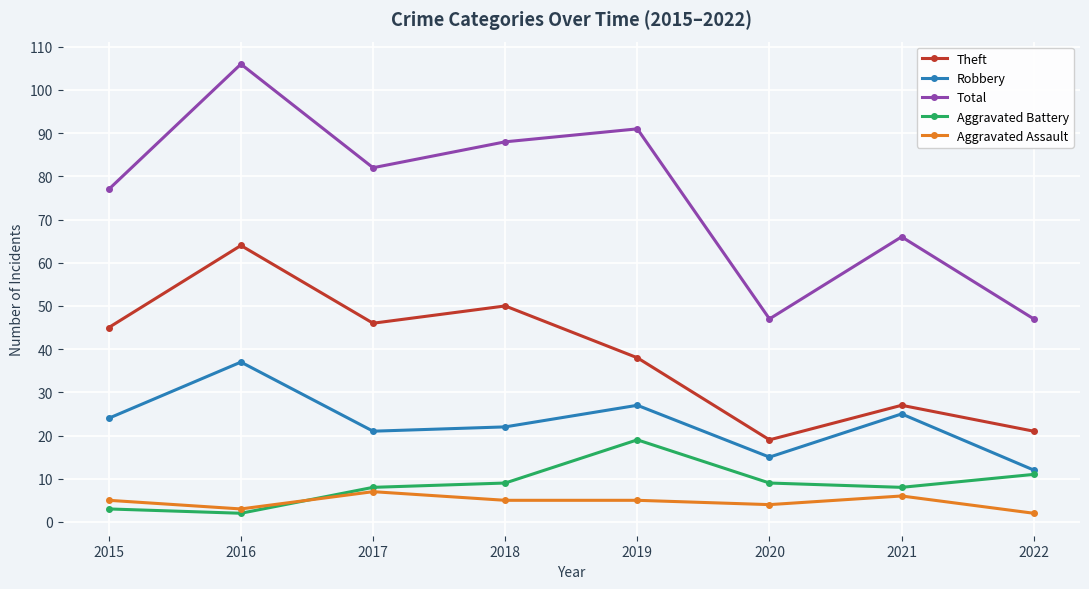

True or false: Theft has more than 0 interior local peaks.

True